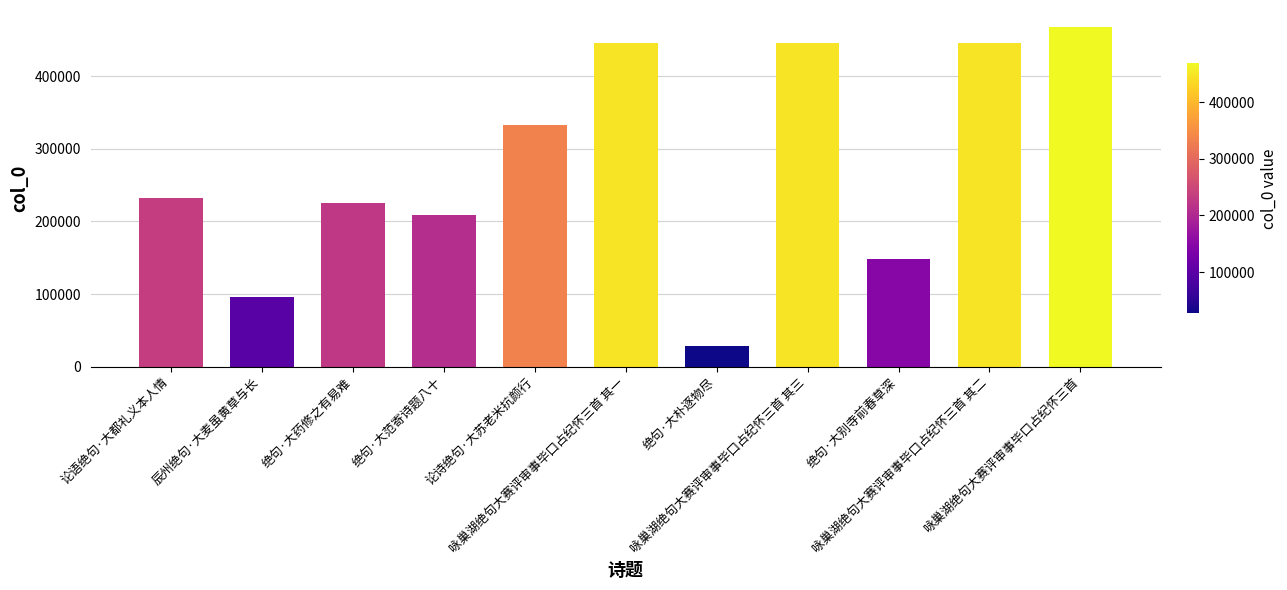

The chart shows a value of 147930 at 绝句·大别寺前春草深. True or false?

True